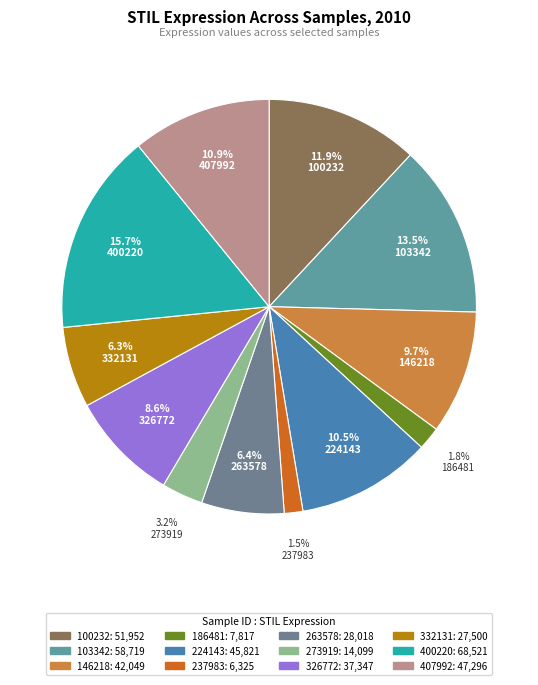

To the nearest percent, what portion does 263578 represent?

6%